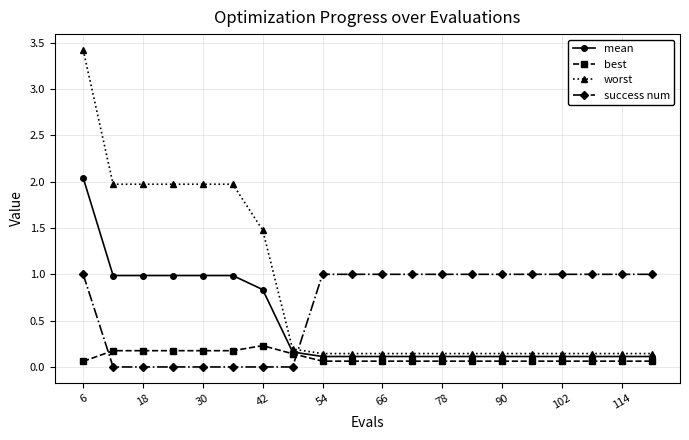

How many times do success num and best cross each other?

2